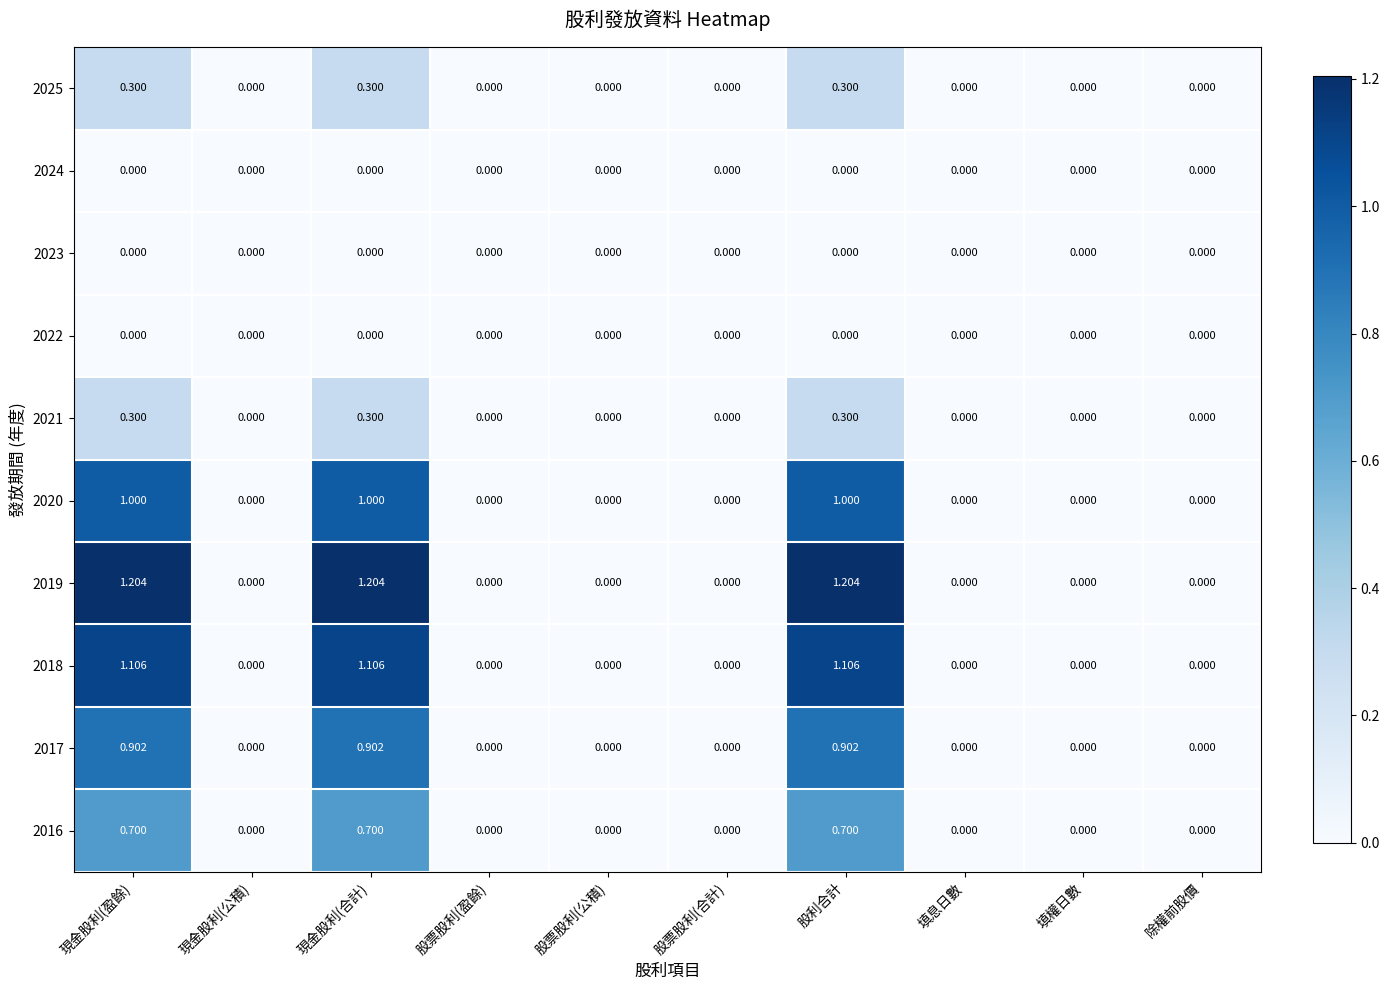

Count the number of data series in this chart.

10